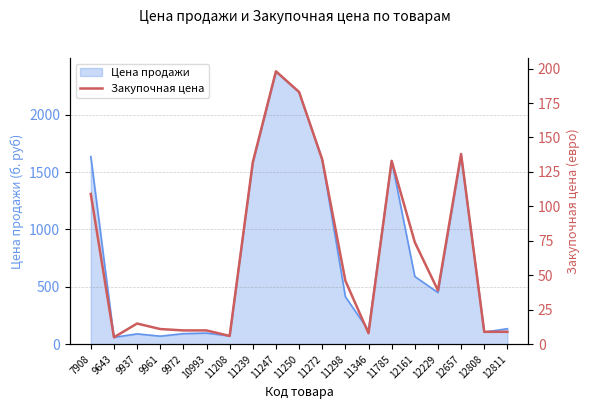

Where does the data first go above 39?

7908